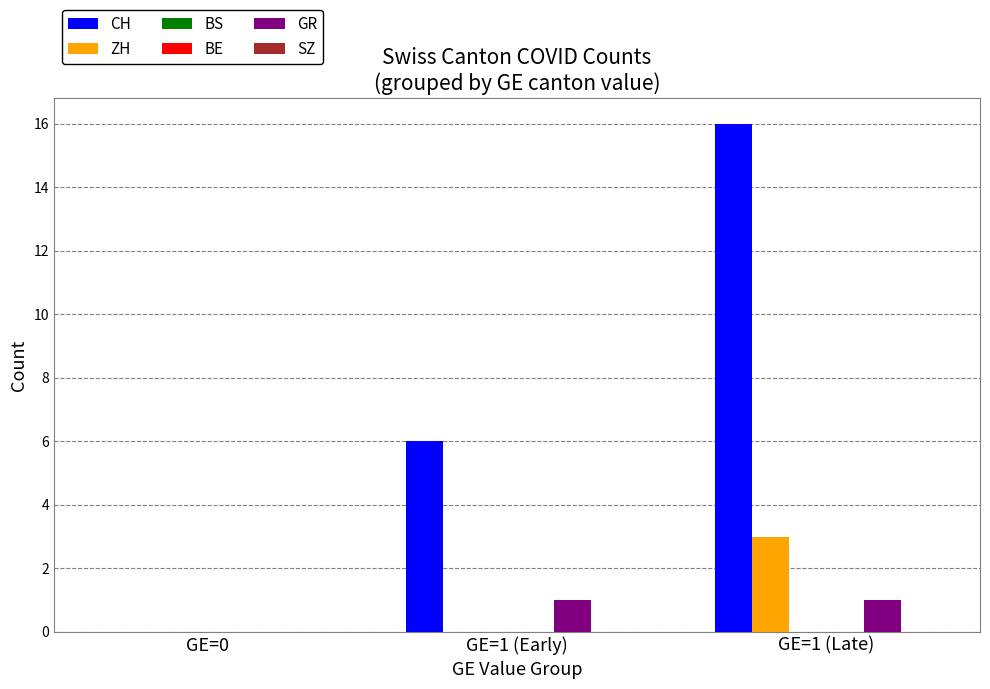

Are the bars grouped side by side (vs. stacked)?

Yes